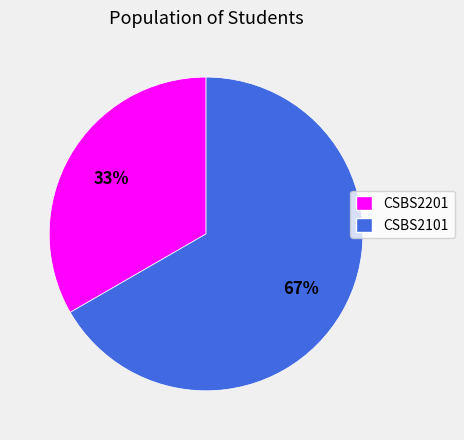

What is the smallest slice in the pie chart?

CSBS2201